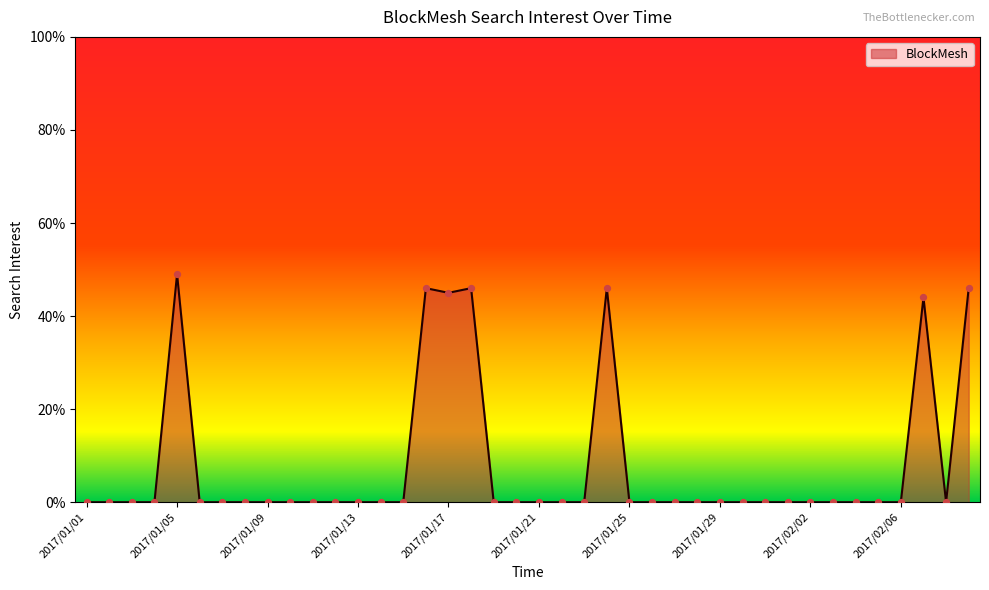

What is the greatest value displayed?

49